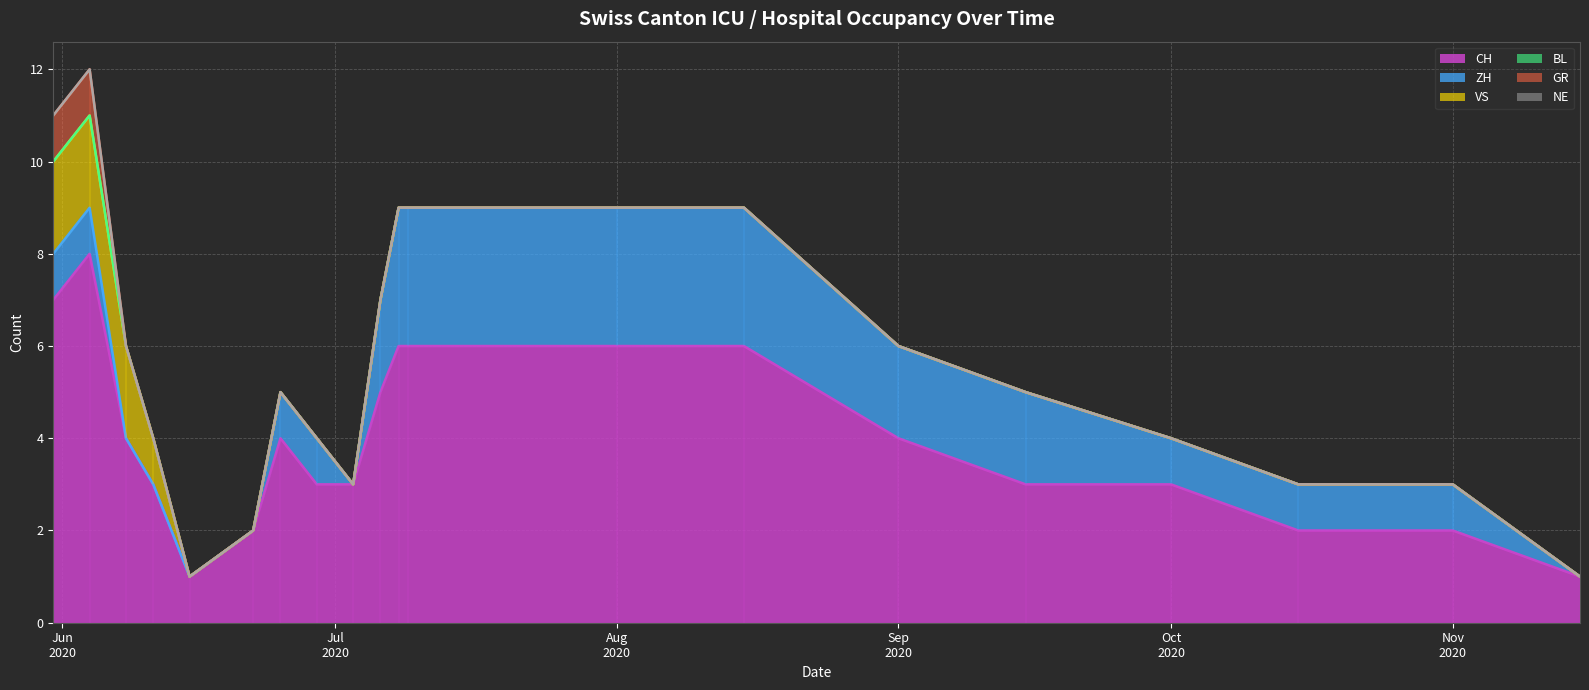

What are all the series names shown in the legend?

CH line, ZH line, VS line, BL line, GR line, NE line